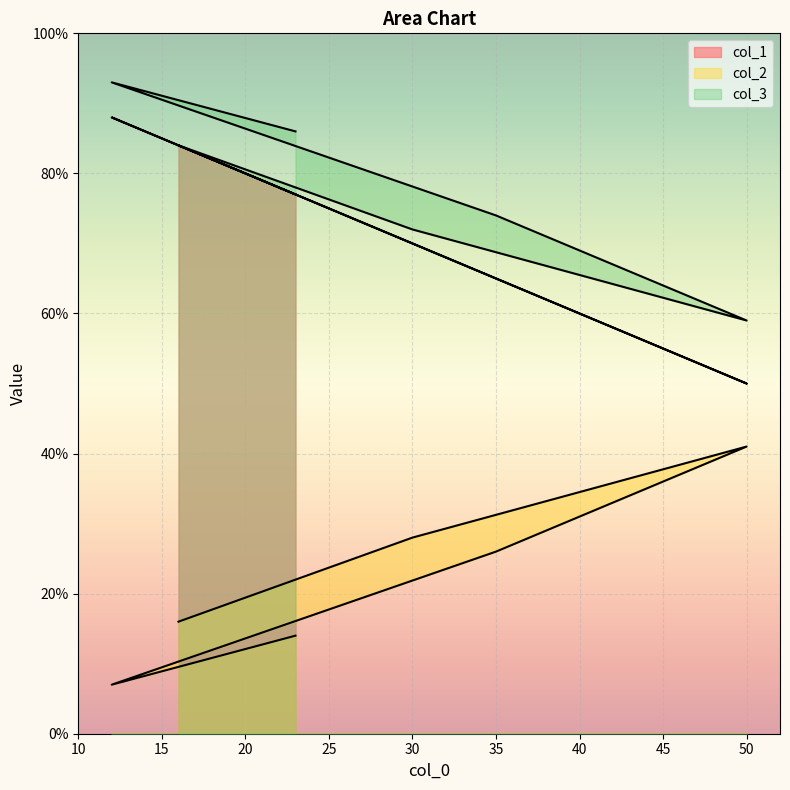

What position from the right is 12?

2